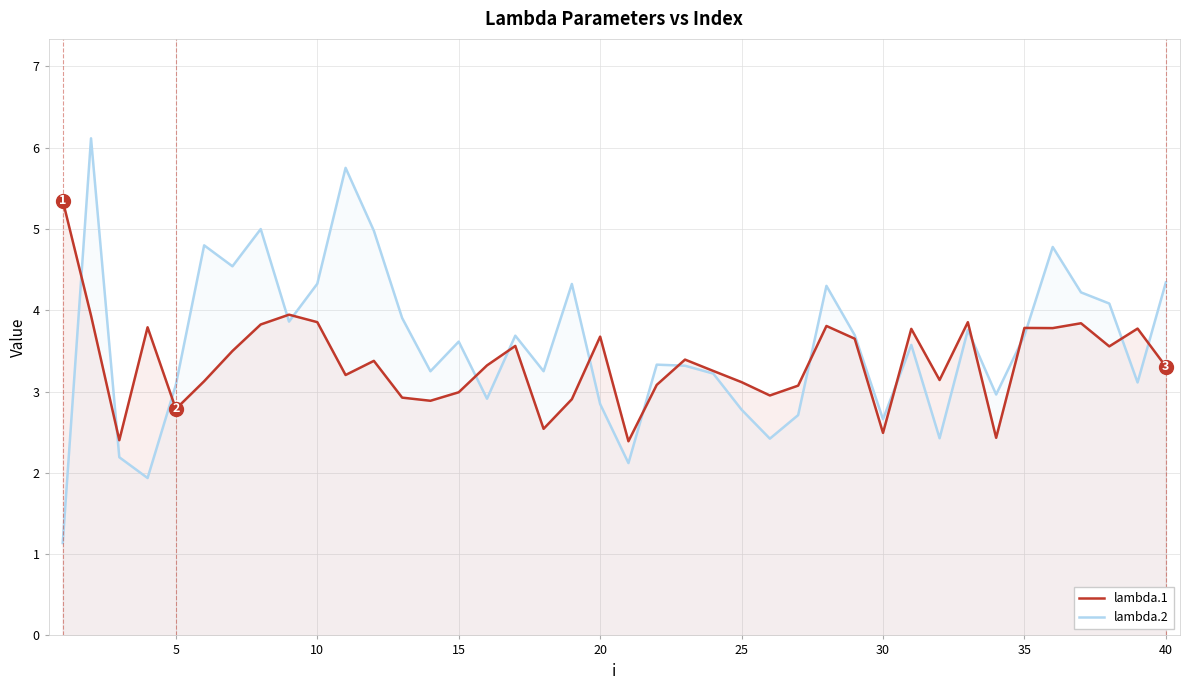

What is the difference between the maximum and minimum values in the lambda.1 series?

3.0